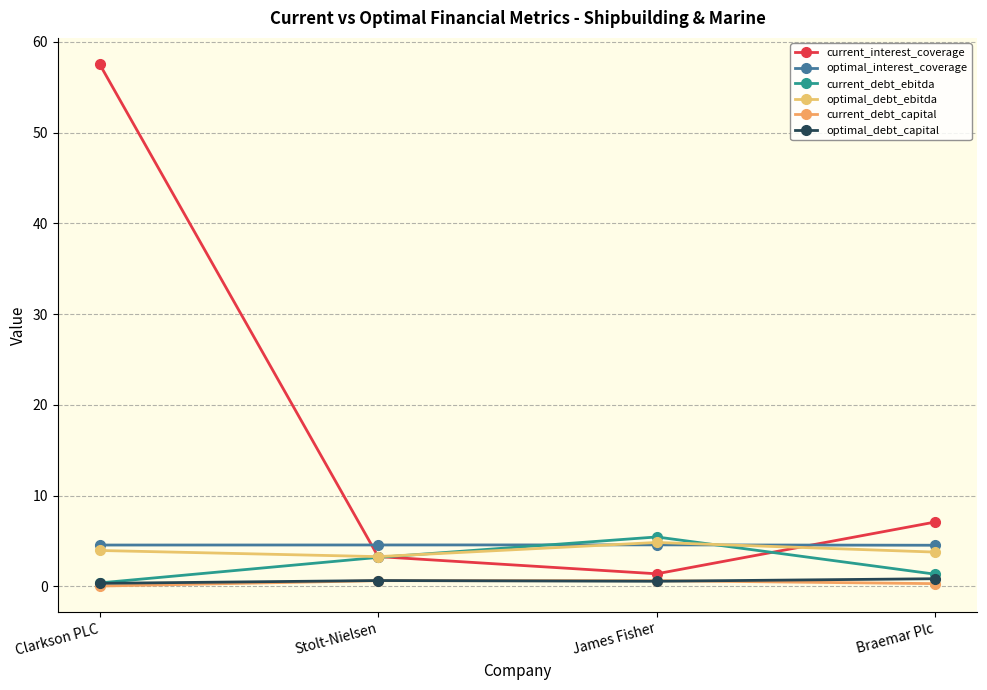

Reading right to left, transcribe all the data shown in this chart.

current_interest_coverage: Braemar Plc=7.1	James Fisher=1.4	Stolt-Nielsen=3.3	Clarkson PLC=57.6
optimal_interest_coverage: Braemar Plc=4.5	James Fisher=4.6	Stolt-Nielsen=4.6	Clarkson PLC=4.6
current_debt_ebitda: Braemar Plc=1.3	James Fisher=5.4	Stolt-Nielsen=3.2	Clarkson PLC=0.4
optimal_debt_ebitda: Braemar Plc=3.8	James Fisher=4.8	Stolt-Nielsen=3.3	Clarkson PLC=4.0
current_debt_capital: Braemar Plc=0.3	James Fisher=0.6	Stolt-Nielsen=0.6	Clarkson PLC=0.0
optimal_debt_capital: Braemar Plc=0.8	James Fisher=0.6	Stolt-Nielsen=0.6	Clarkson PLC=0.3